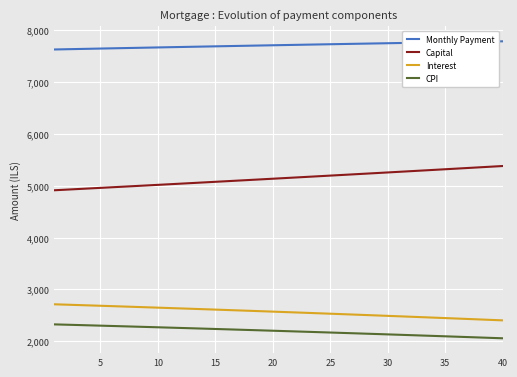

True or false: CPI and Interest cross at least once.

False